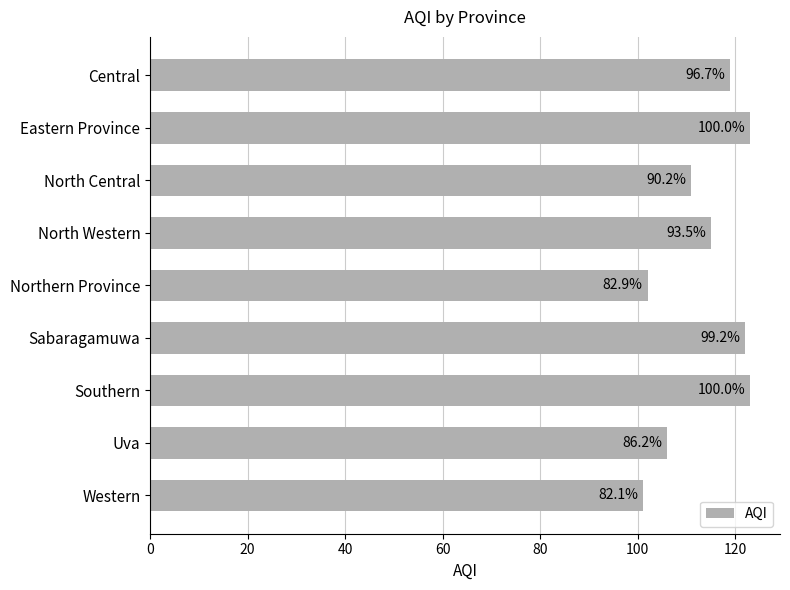

How many bars are there in total?

9